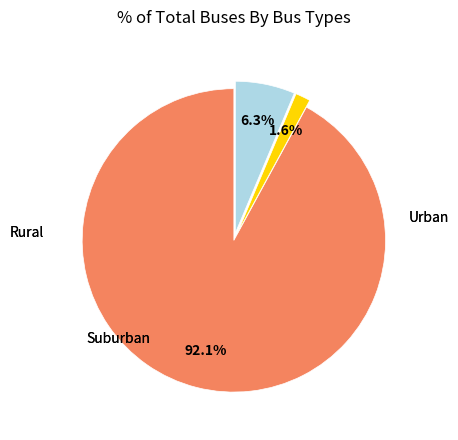

Does any single category account for the majority?

Yes